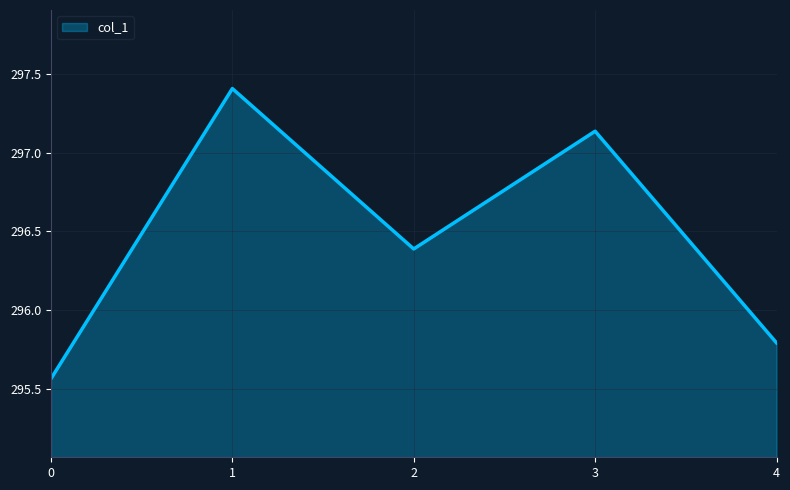

What is the maximum value shown in the chart?

297.4